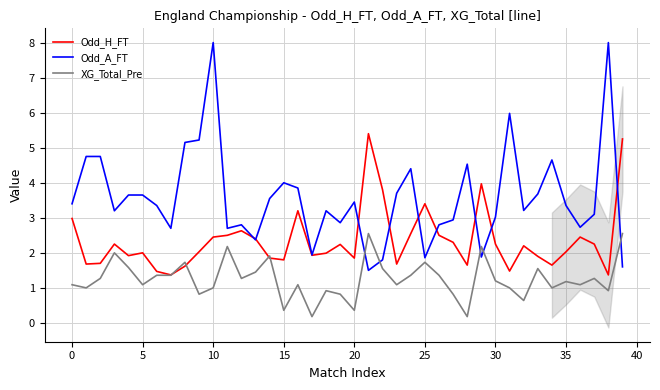

Which series ends up on top after the final intersection of Odd_H_FT and XG_Total_Pre?

Odd_H_FT